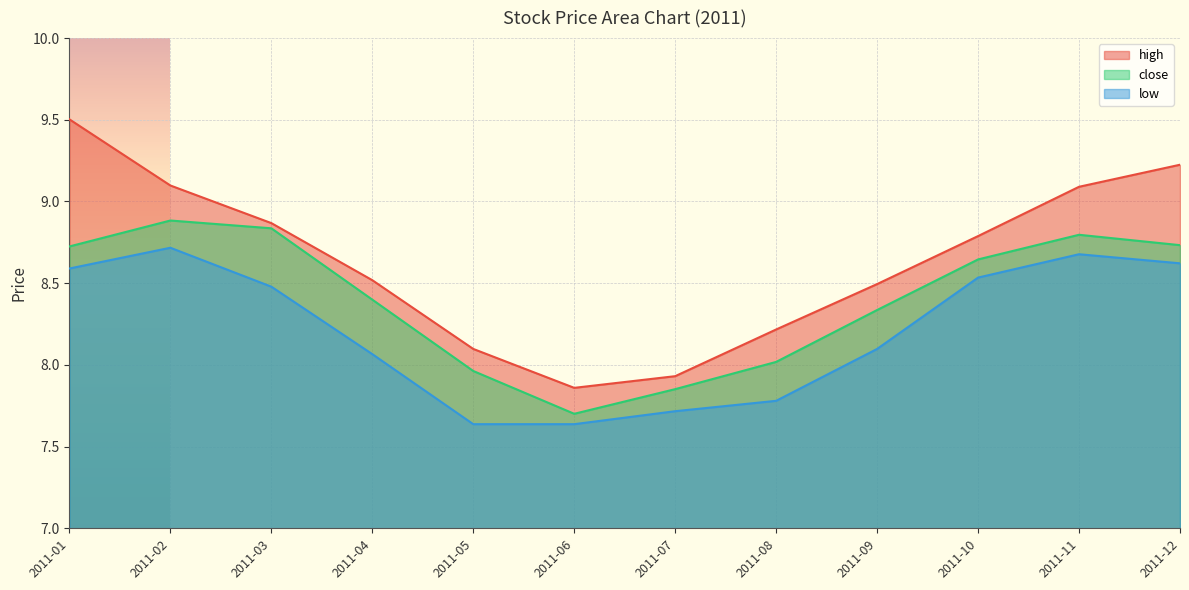

True or false: high has a value of 14.6 at 2011-04.

False